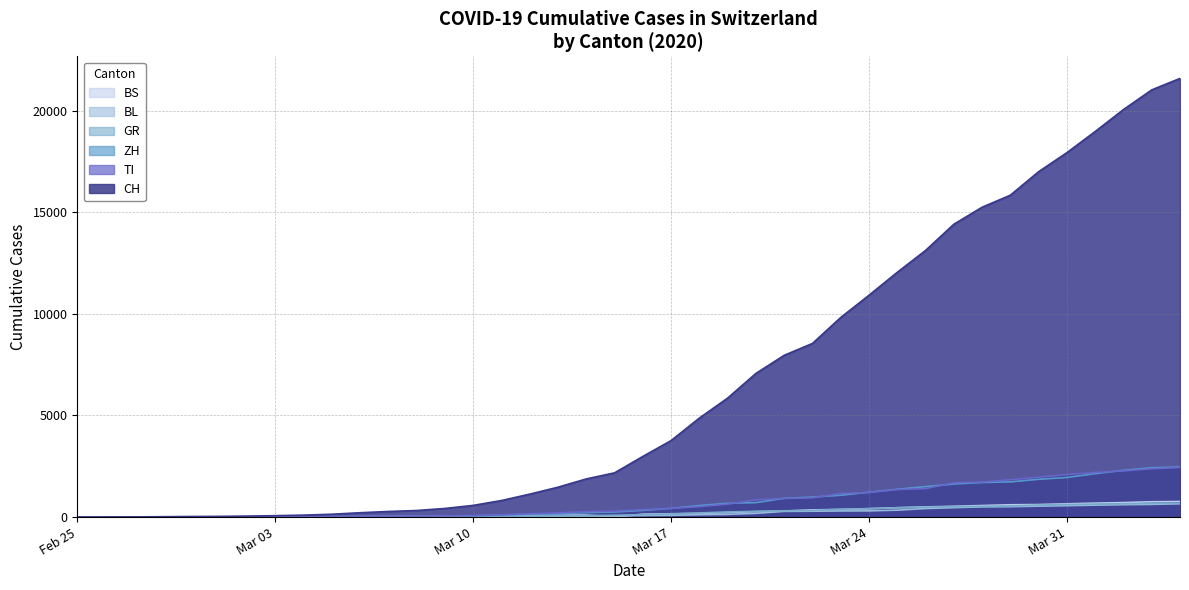

Which series has the widest spread of values?

CH